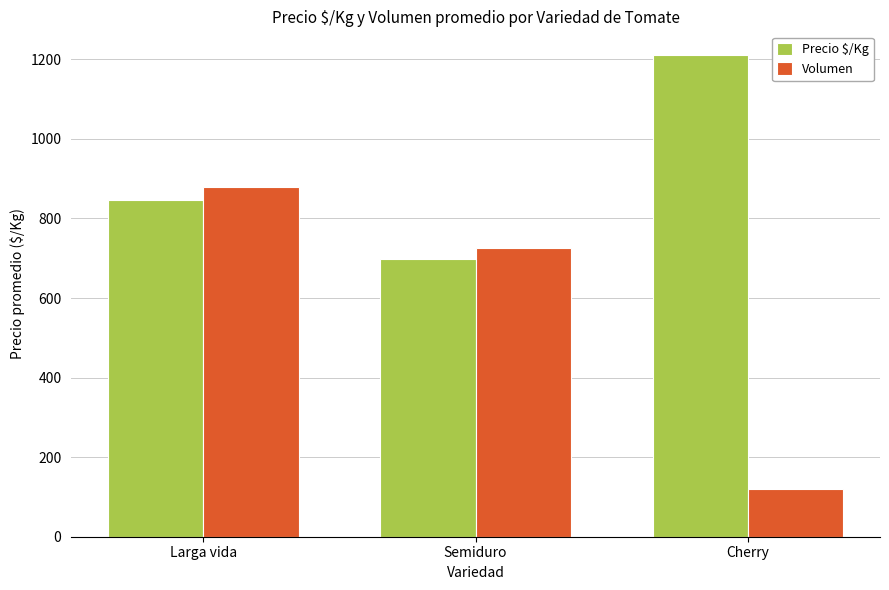

What is the smallest value displayed?

119